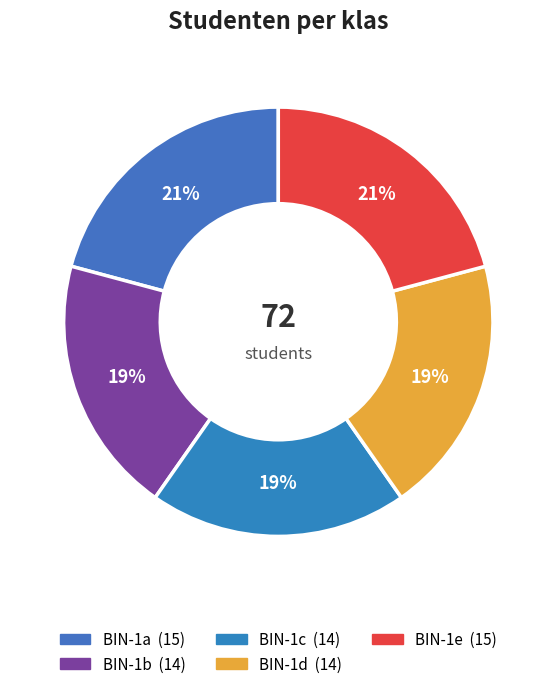

How many segments does this pie chart have?

5